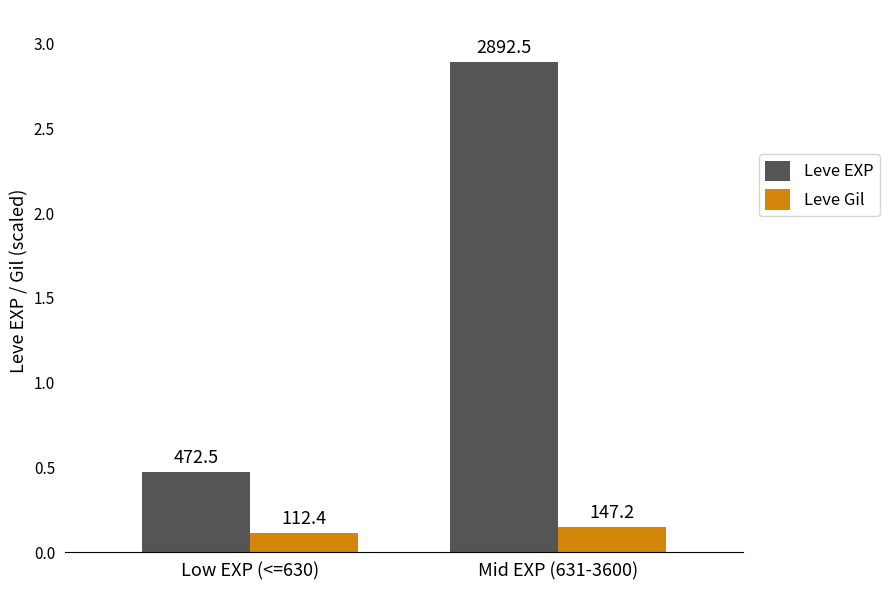

What are all the series names shown in the legend?

Leve EXP, Leve Gil